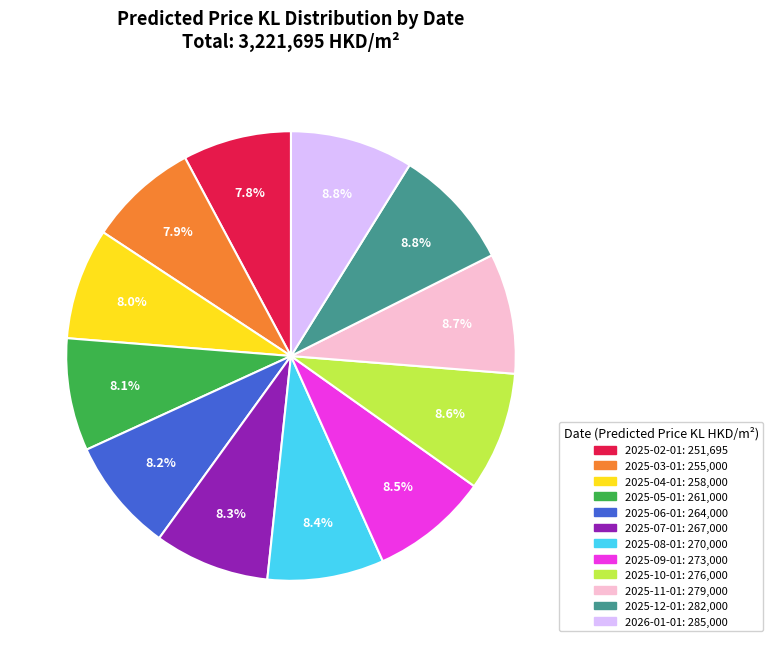

Between 2025-02-01 and 2026-01-01, which is larger?

2026-01-01